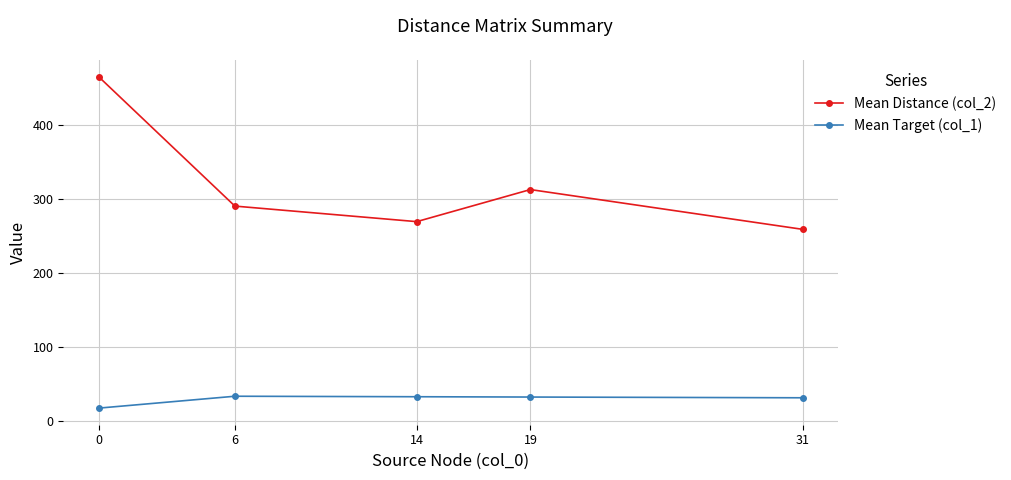

Rank the series at 0 from highest to lowest value.

Mean Distance (col_2), Mean Target (col_1)